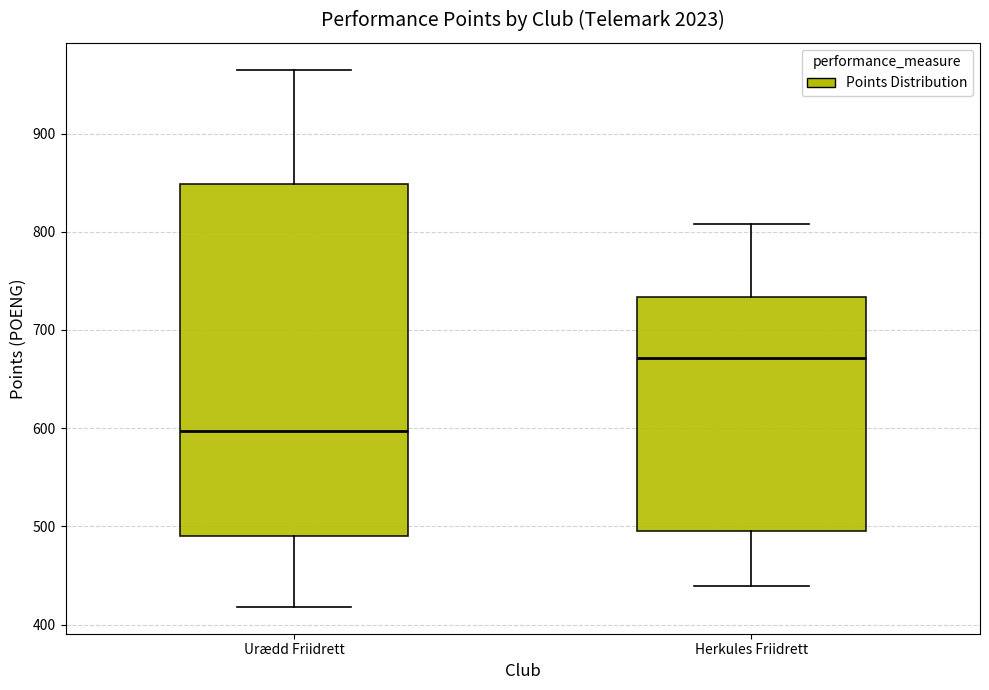

Comparing the boxes themselves (not the whiskers), which one is the tallest?

Urædd Friidrett